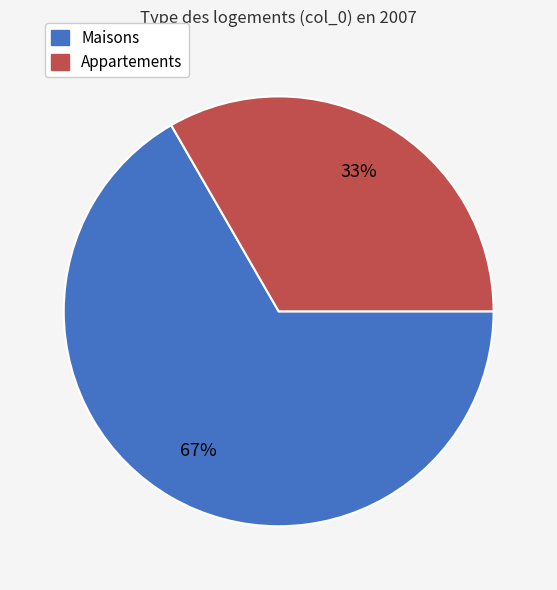

Is there any slice that represents more than half of the pie?

Yes